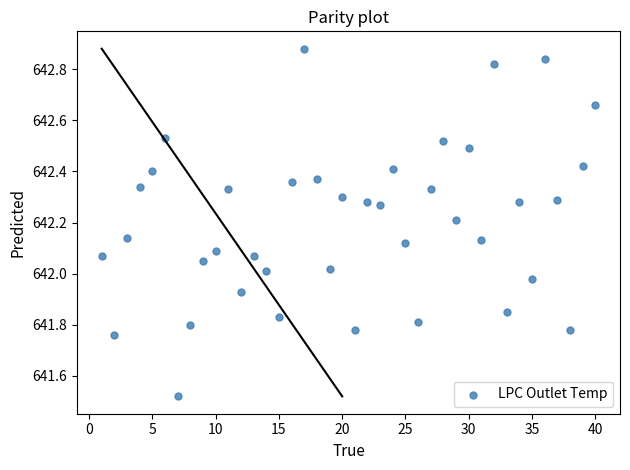

What is the range of Y values (max minus min)?

1.4